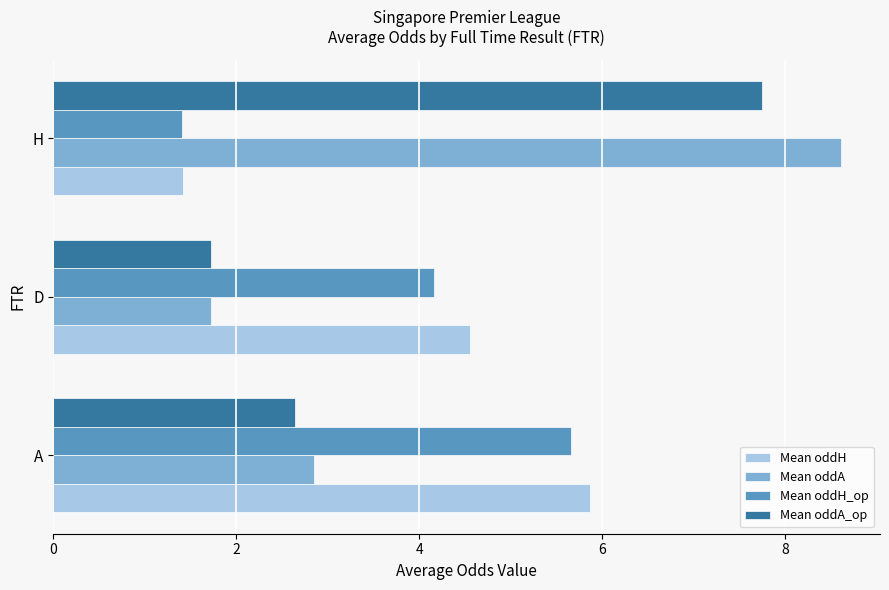

Which category has the lowest value across all series?

H